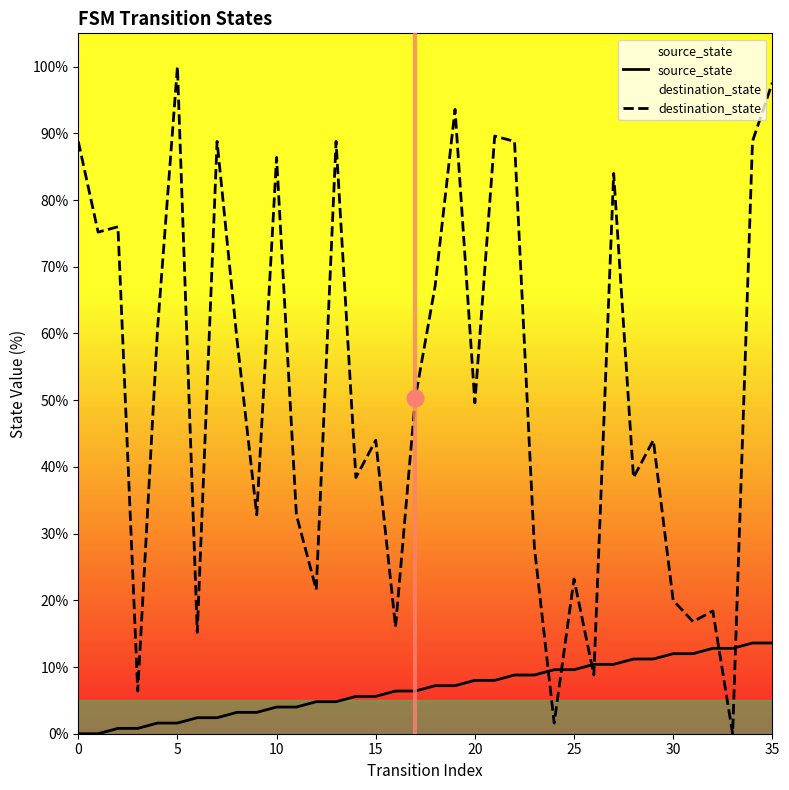

List the series in order of their peak value, highest first.

destination_state, source_state